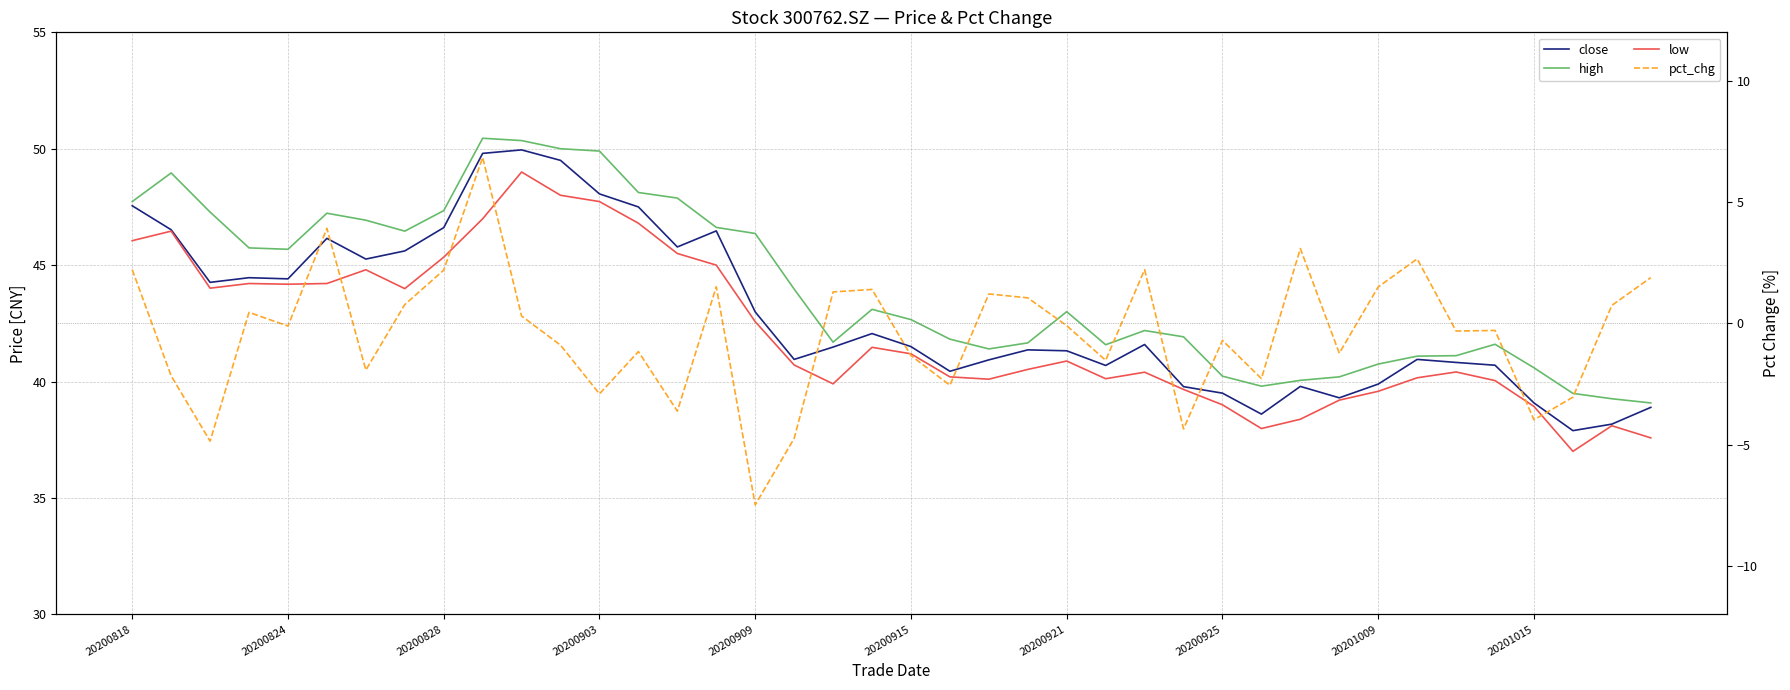

True or false: high and pct_chg cross at least once.

False